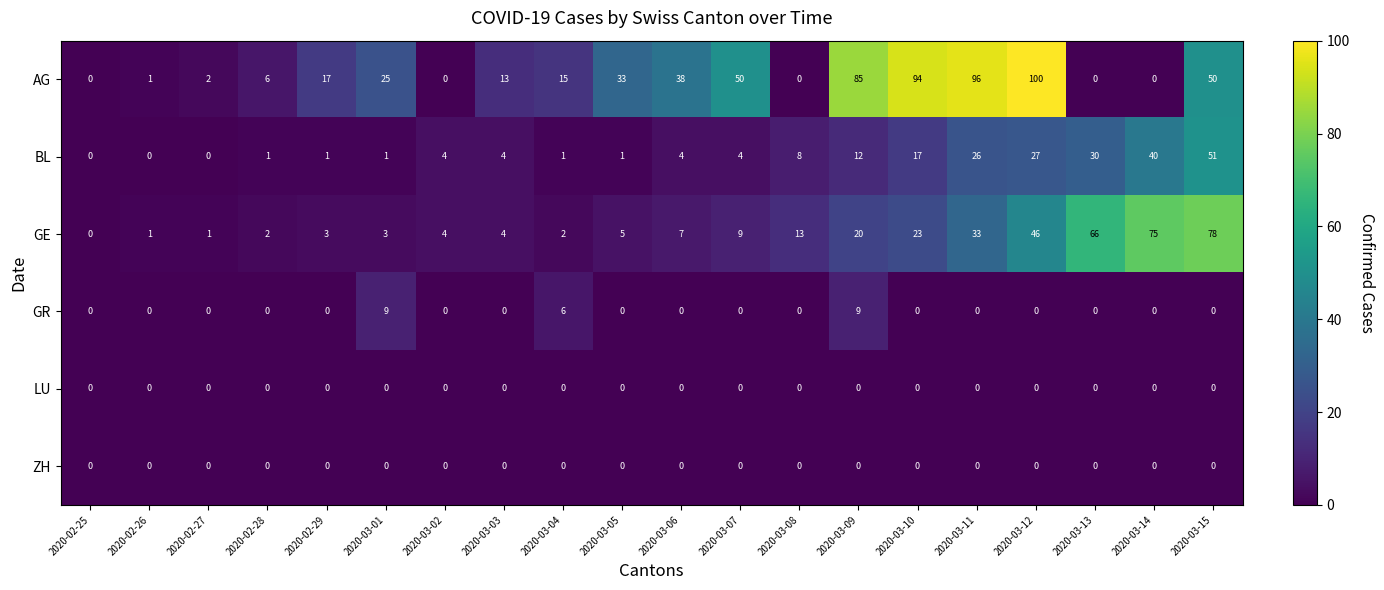

True or false: BL has a value of 7 at 2020-03-03.

False